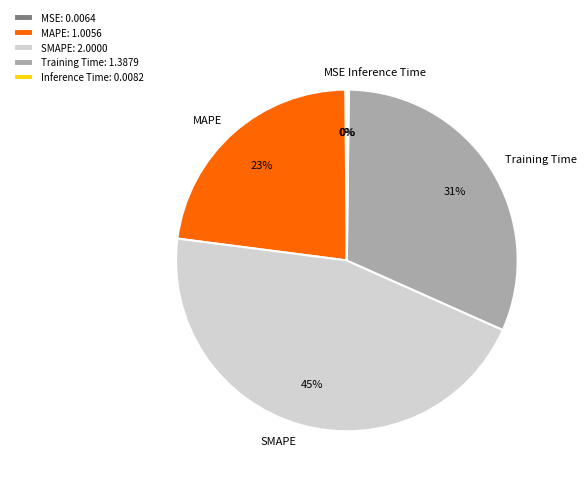

What percentage is the Training Time slice, to the nearest percent?

31%